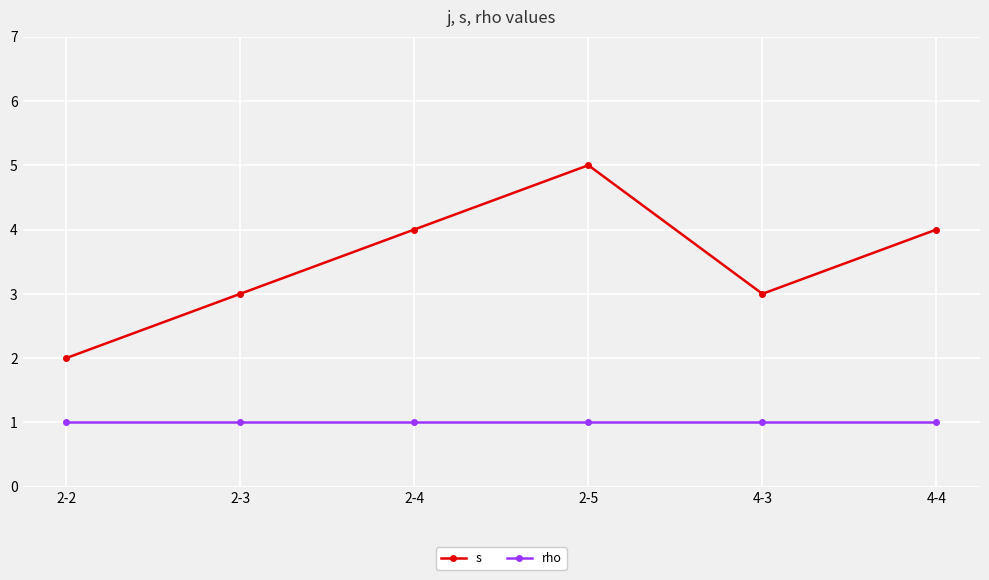

What is the maximum value for rho?

1